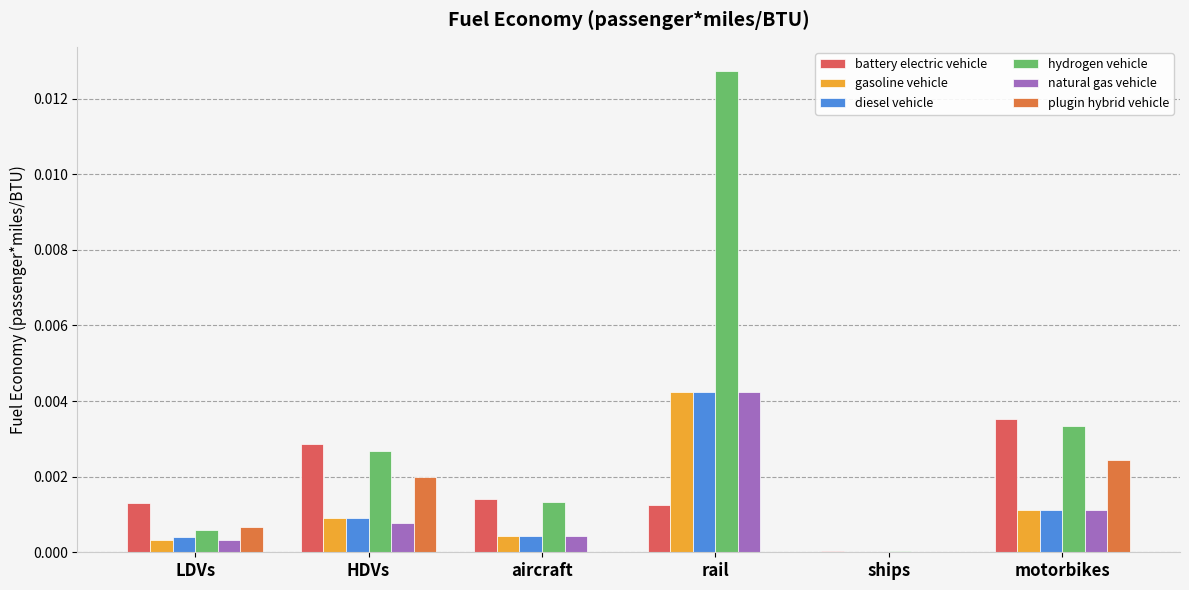

How many data points does each series have?

6